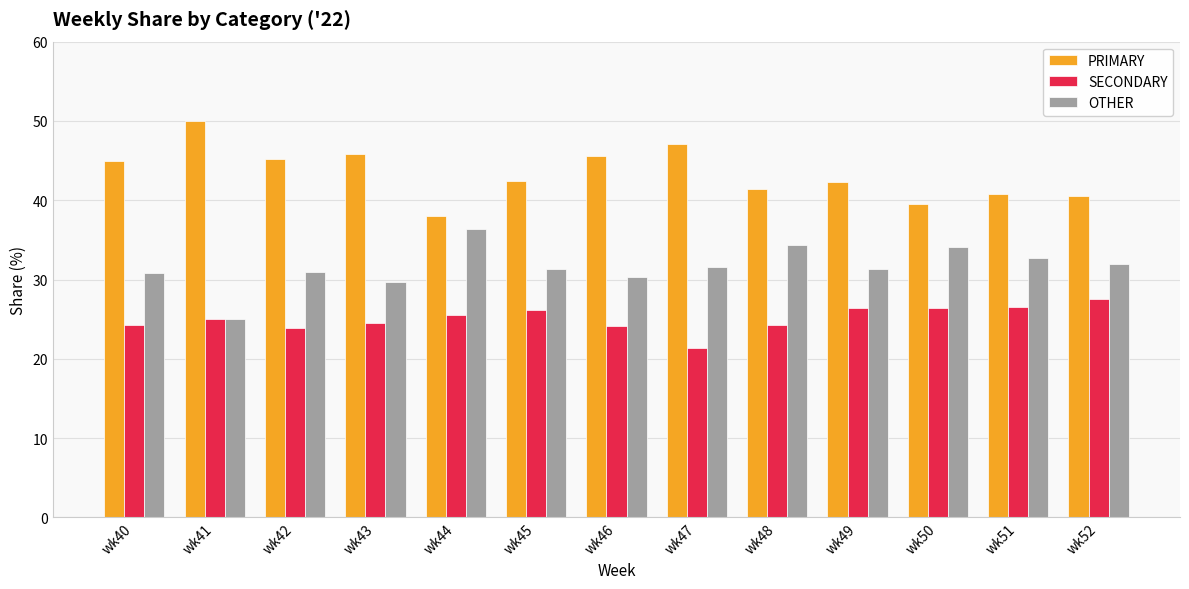

How many bars are there in each group?

3